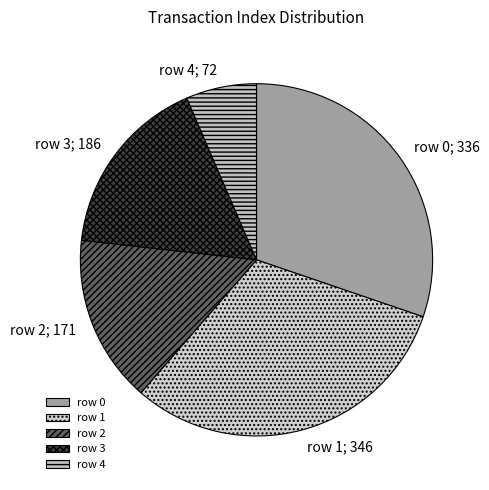

Approximately how many times larger is the value at row 3 compared to row 0?

0.6